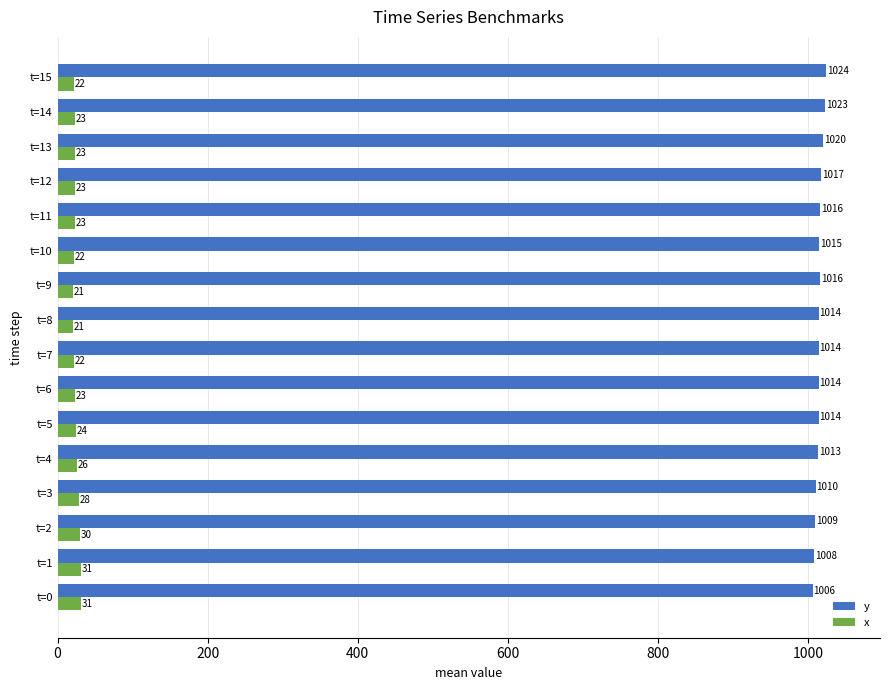

Where is y nearest to the value 1015?

t=10